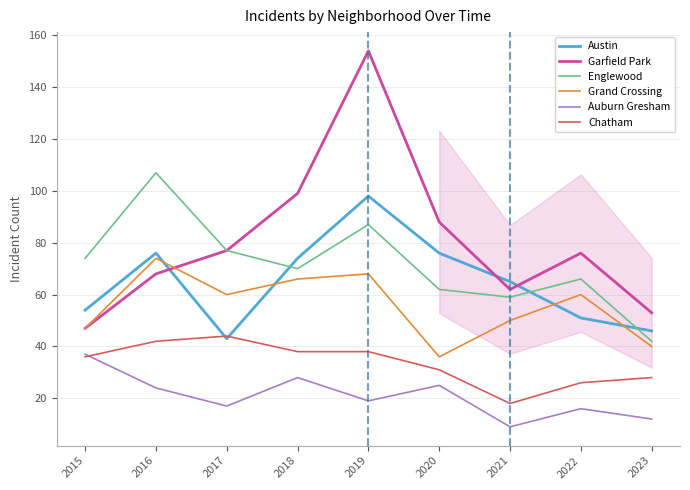

The Auburn Gresham series shows 17 at 2017. True or false?

True